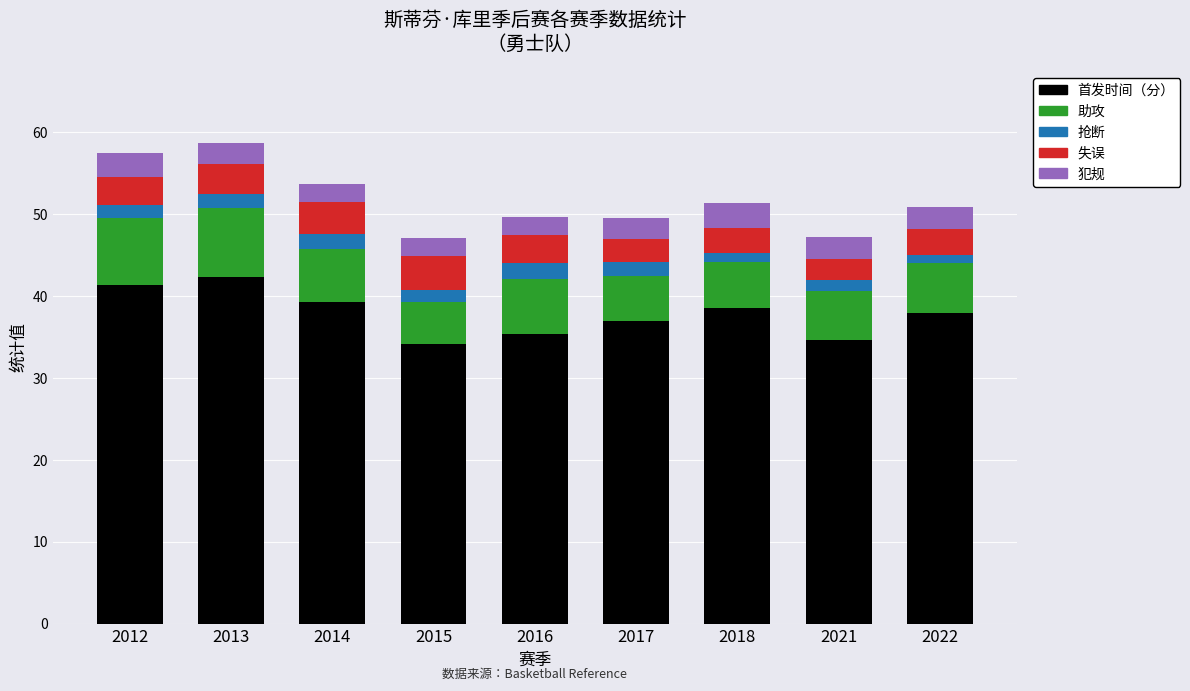

What is the total value across all series at 2015?

47.1